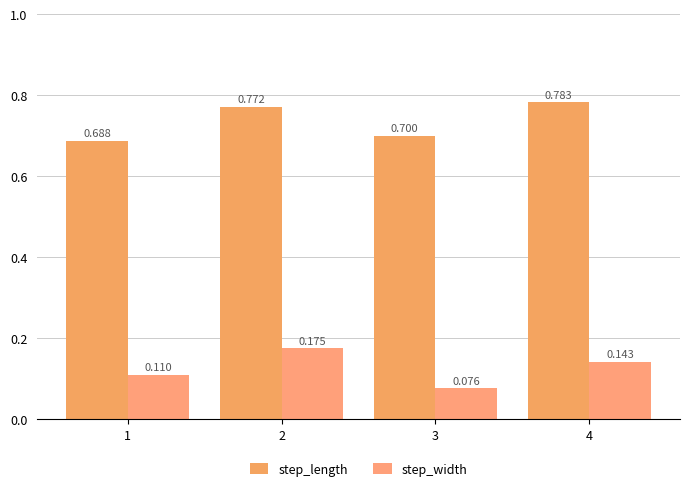

Reading left to right, transcribe all the data shown in this chart.

step_length: 1=0.7	2=0.8	3=0.7	4=0.8
step_width: 1=0.1	2=0.2	3=0.1	4=0.1